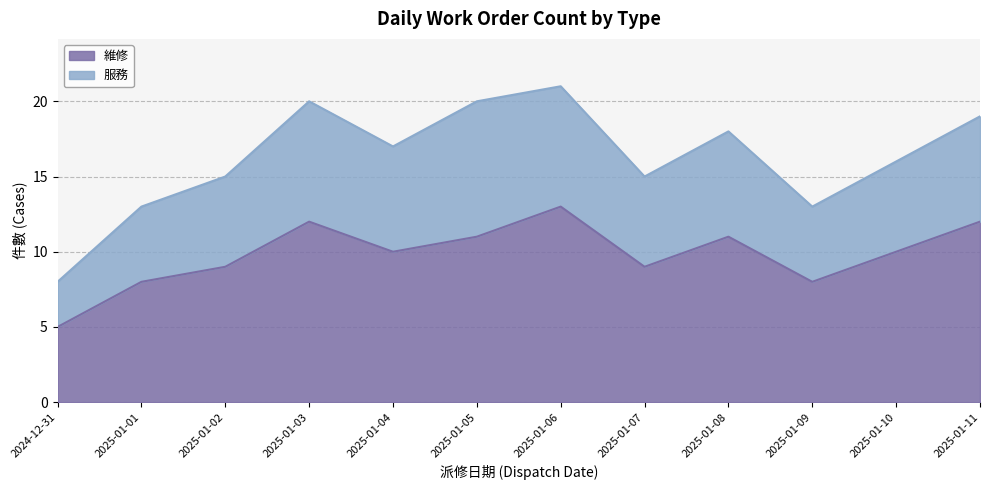

Is it true that the value at 2025-01-05 is 5?

False